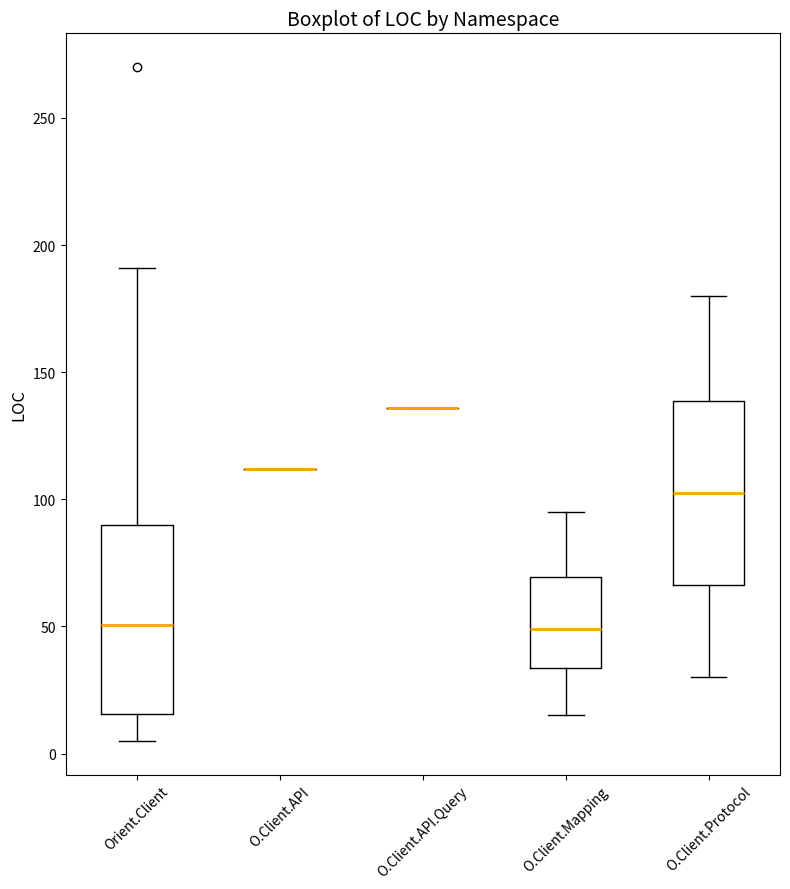

Reading left to right, transcribe this box plot: for each box, give where its median line is, the range the box spans, and where its two whiskers end, as read against the y-axis. The values are not printed on the chart, so give them approximately, as read against the axis.

Orient.Client: median 50, box 15 to 90, whiskers 5 to 190
O.Client.API: box collapsed to a line at 110, whiskers 110 to 110
O.Client.API.Query: box collapsed to a line at 135, whiskers 135 to 135
O.Client.Mapping: median 50, box 35 to 70, whiskers 15 to 95
O.Client.Protocol: median 105, box 65 to 140, whiskers 30 to 180